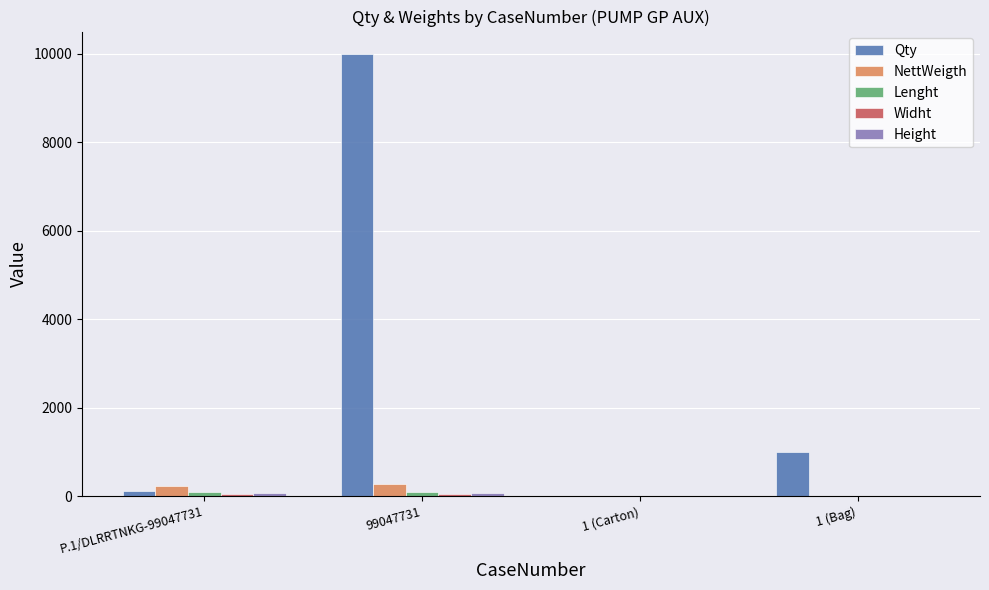

What is the maximum value shown in the chart?

10001